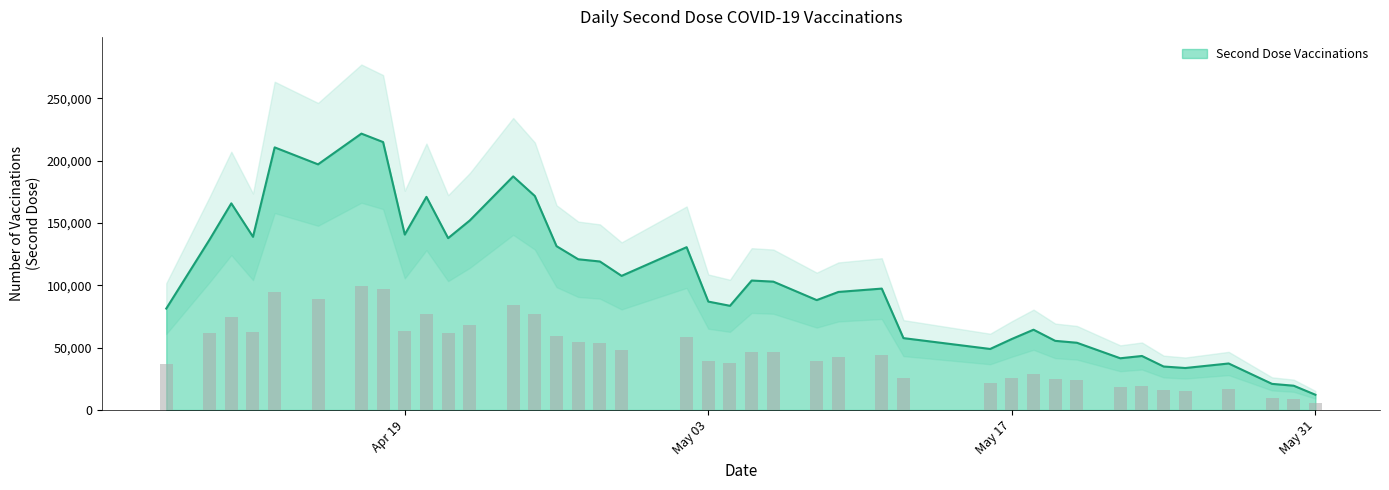

What is the sum of the values at 2021-05-02 and 2021-05-27?

75525.3